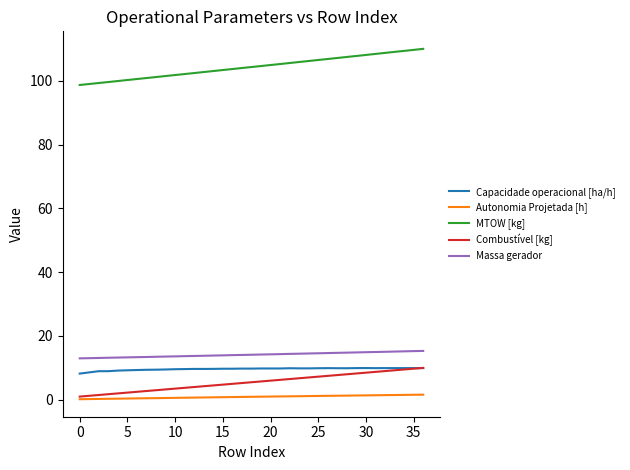

Which series has the widest spread of values?

MTOW [kg]